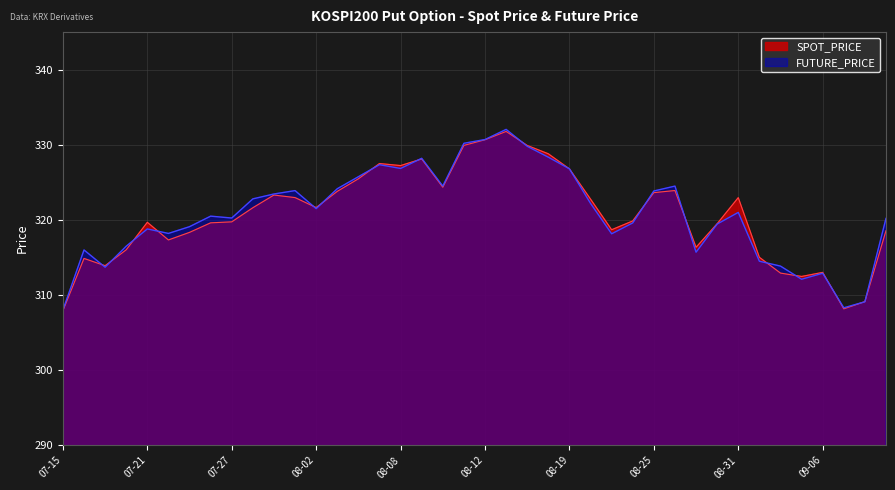

What is the value of the FUTURE_PRICE point at the 20th from the left?

330.2